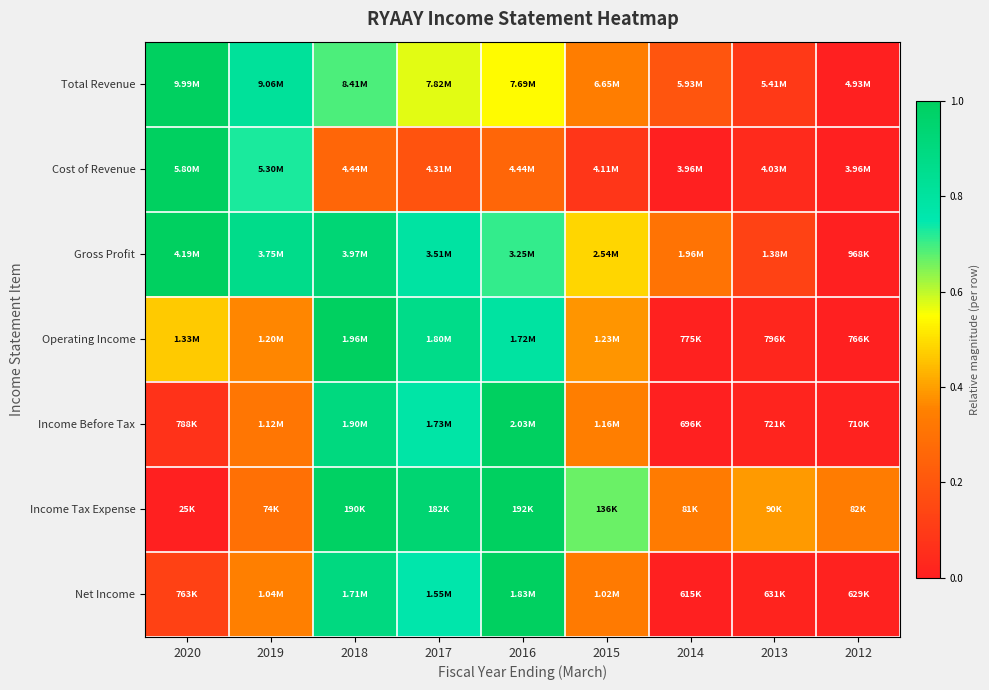

Reading right to left, extract all data points from this chart.

Total Revenue: 2012=0.0	2013=0.1	2014=0.2	2015=0.3	2016=0.5	2017=0.6	2018=0.7	2019=0.8	2020=1.0
Cost of Revenue: 2012=0.0	2013=0.0	2014=0.0	2015=0.1	2016=0.3	2017=0.2	2018=0.3	2019=0.7	2020=1.0
Gross Profit: 2012=0.0	2013=0.1	2014=0.3	2015=0.5	2016=0.7	2017=0.8	2018=0.9	2019=0.9	2020=1.0
Operating Income: 2012=0.0	2013=0.0	2014=0.0	2015=0.4	2016=0.8	2017=0.9	2018=1.0	2019=0.4	2020=0.5
Income Before Tax: 2012=0.0	2013=0.0	2014=0.0	2015=0.3	2016=1.0	2017=0.8	2018=0.9	2019=0.3	2020=0.1
Income Tax Expense: 2012=0.3	2013=0.4	2014=0.3	2015=0.7	2016=1.0	2017=0.9	2018=1.0	2019=0.3	2020=0.0
Net Income: 2012=0.0	2013=0.0	2014=0.0	2015=0.3	2016=1.0	2017=0.8	2018=0.9	2019=0.3	2020=0.1